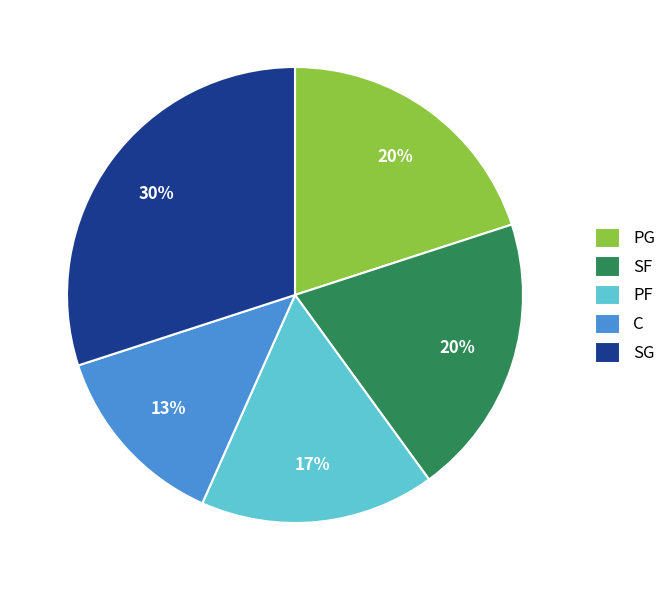

How many segments does this pie chart have?

5